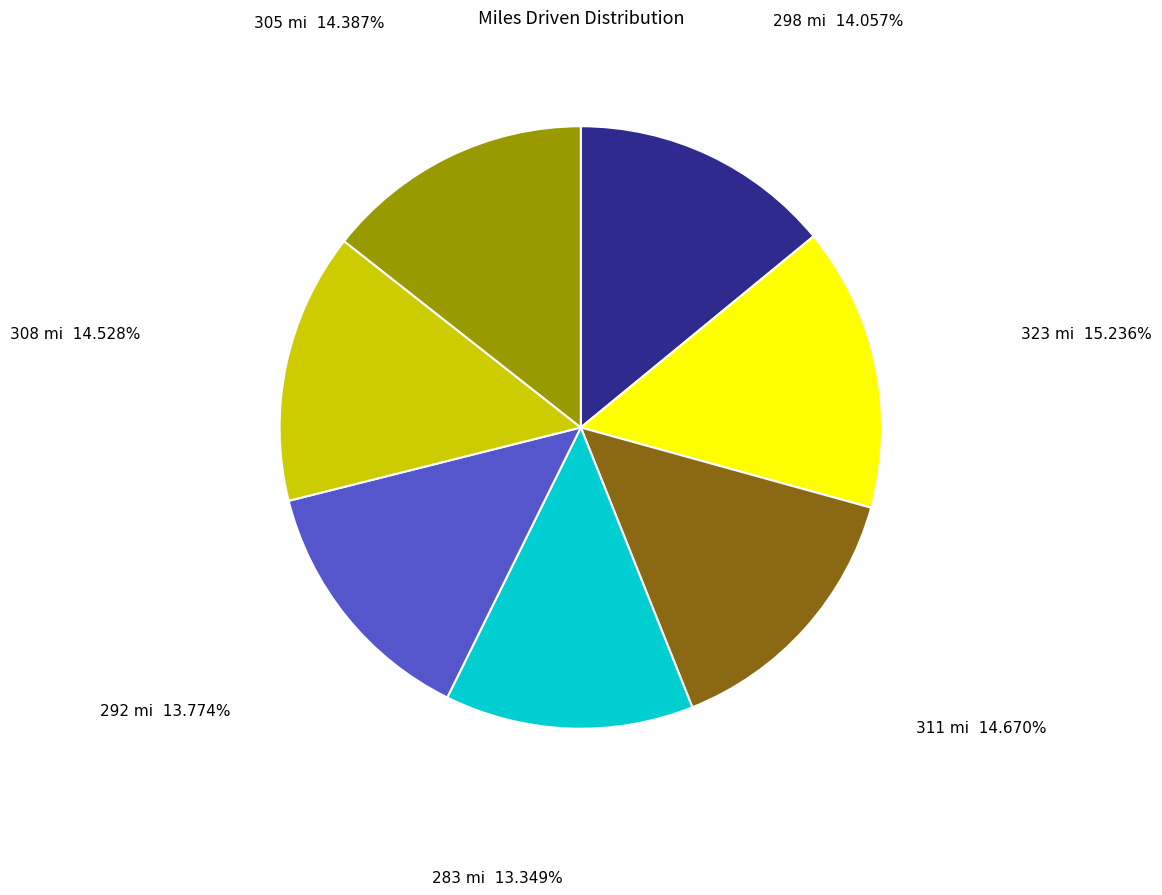

Count the number of slices in the pie.

7